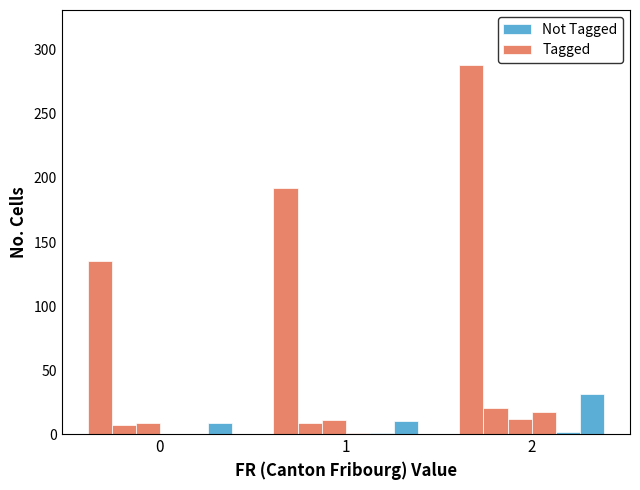

What is the difference between the Not Tagged values at 1 and 0?

1